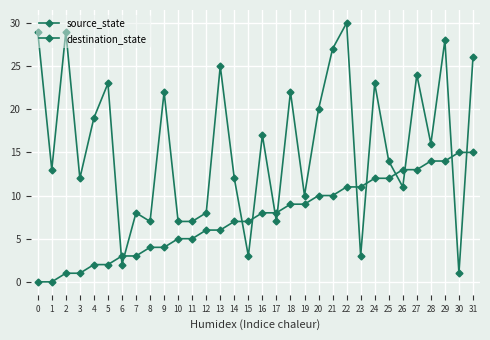

The value of source_state at 13 is 2. True or false?

False